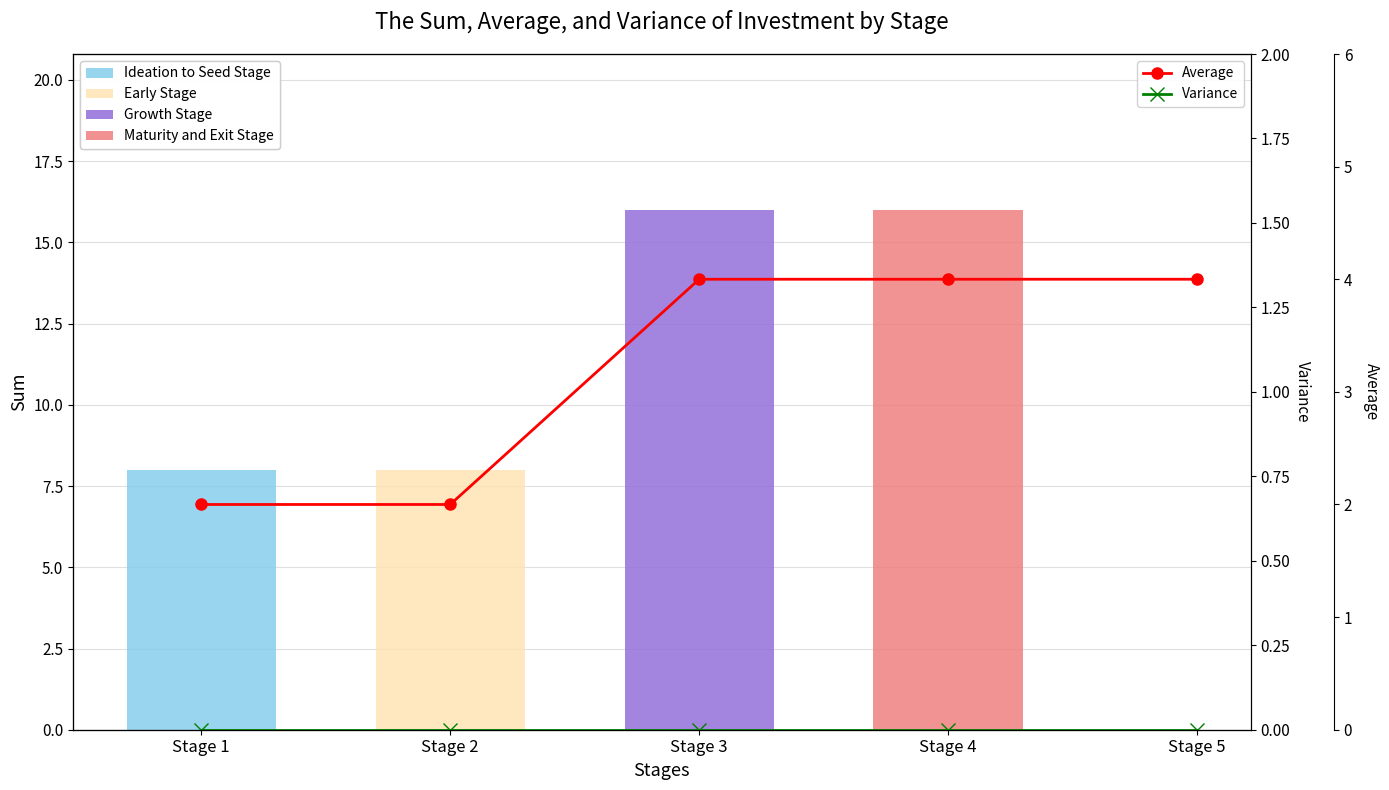

Which has a higher value, Stage 3 or Stage 2?

Stage 3